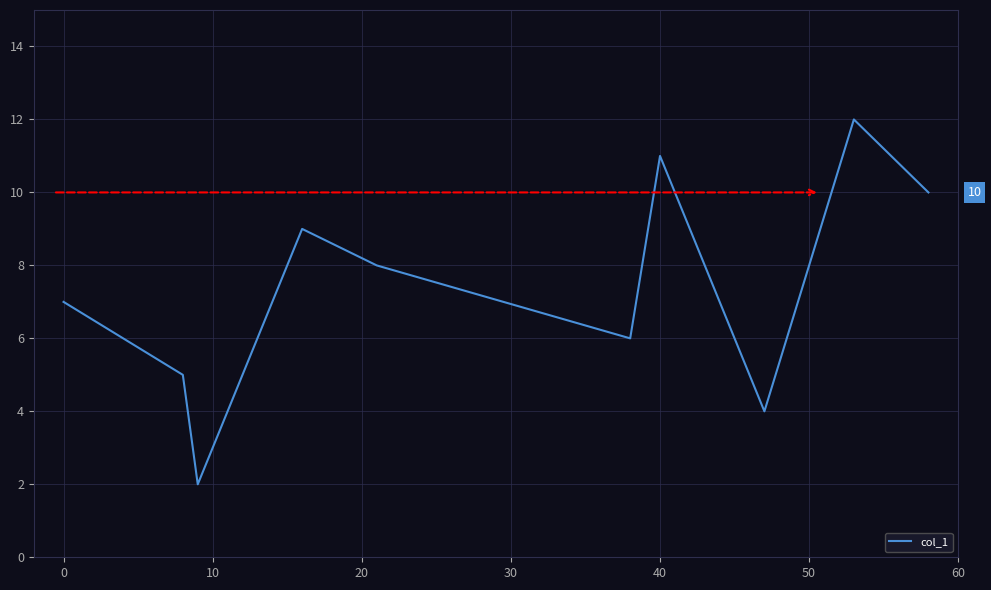

What is the difference between the maximum and minimum values?

10